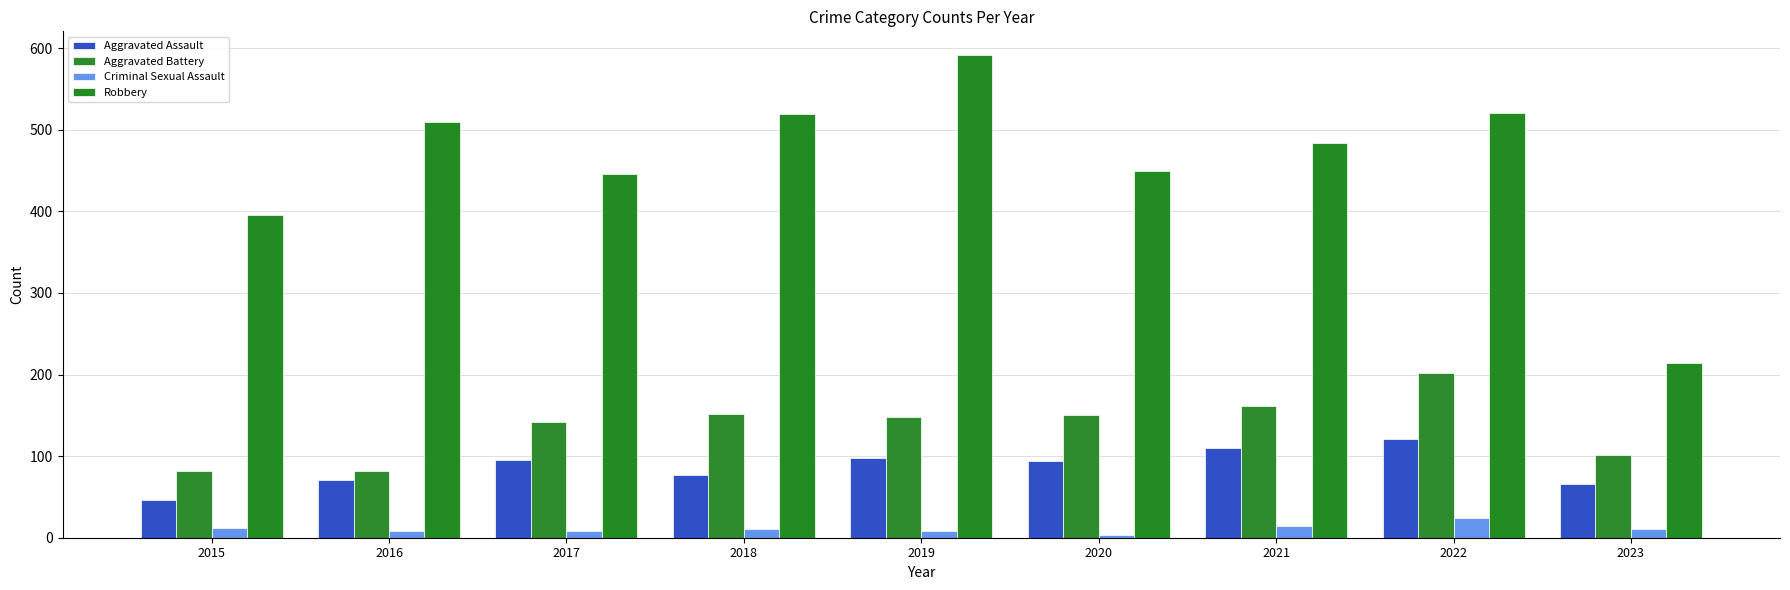

What is the approximate value of Criminal Sexual Assault at 2022, to the nearest 10?

20